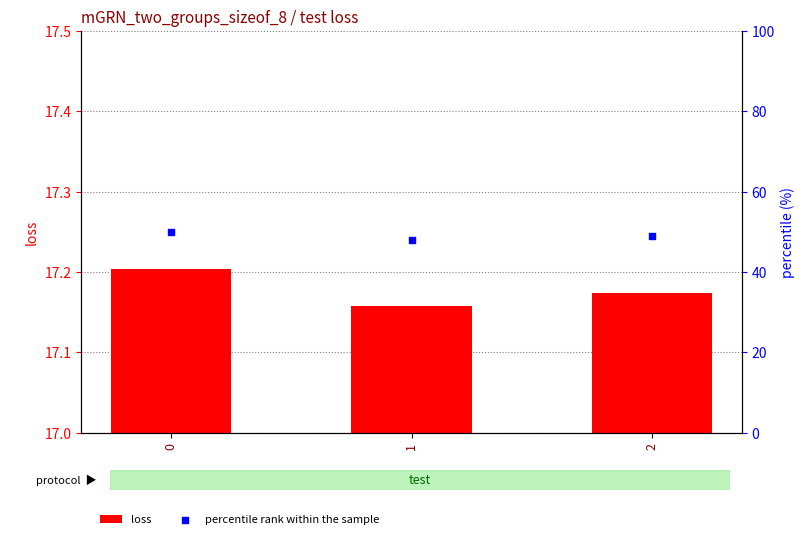

Which series has the largest total across all categories?

percentile rank within the sample